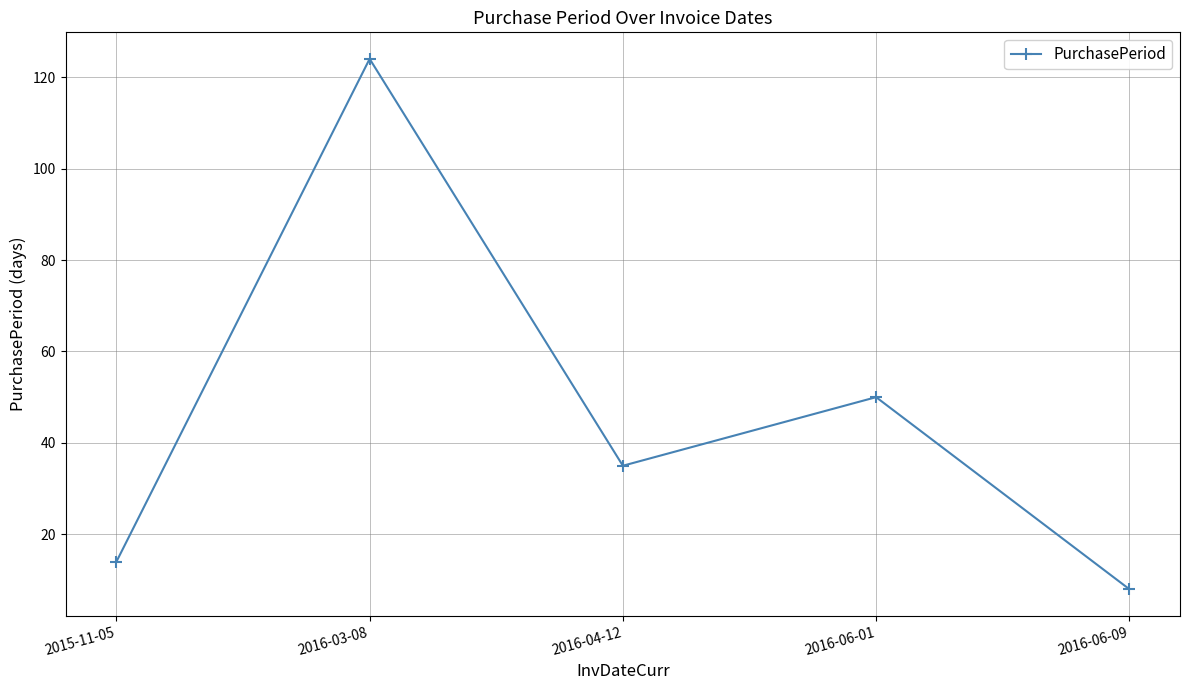

Rank the categories by value from lowest to highest.

2016-06-09, 2015-11-05, 2016-04-12, 2016-06-01, 2016-03-08